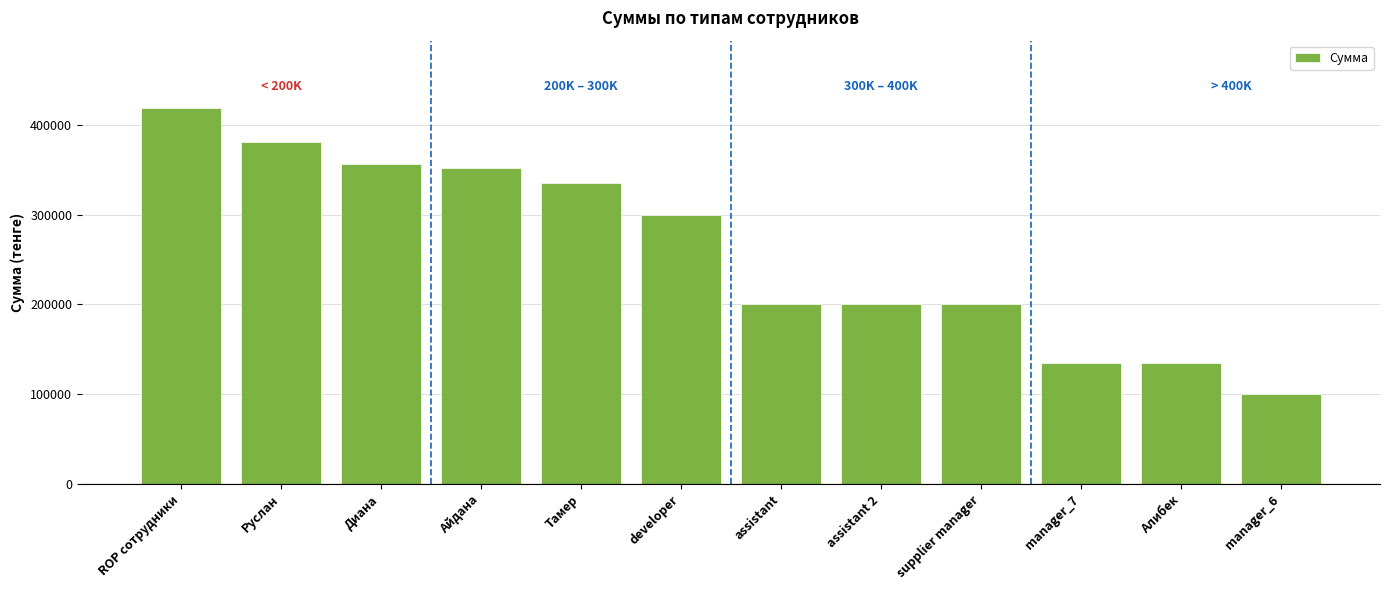

How many series are shown in this chart?

1